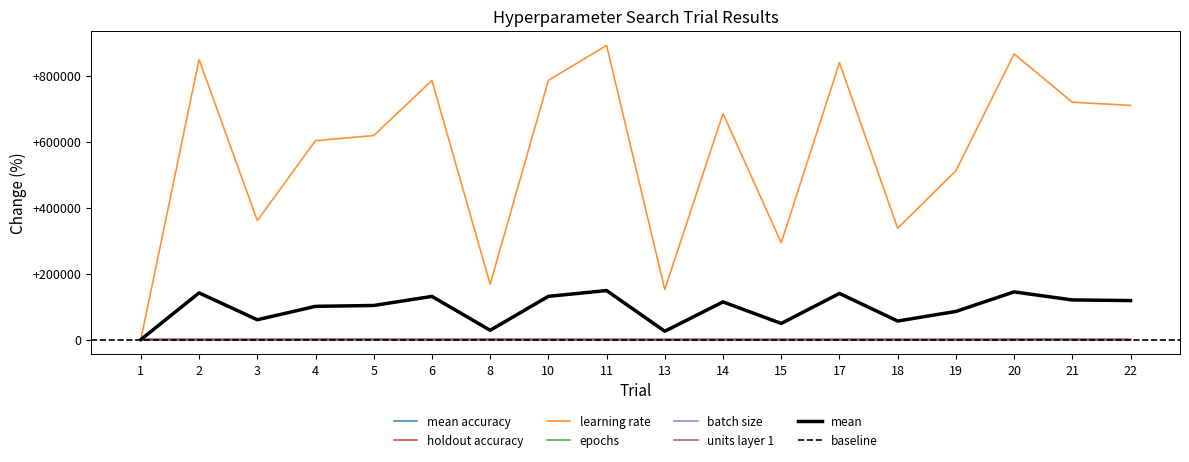

Does the chart display data point markers on the line(s)?

No